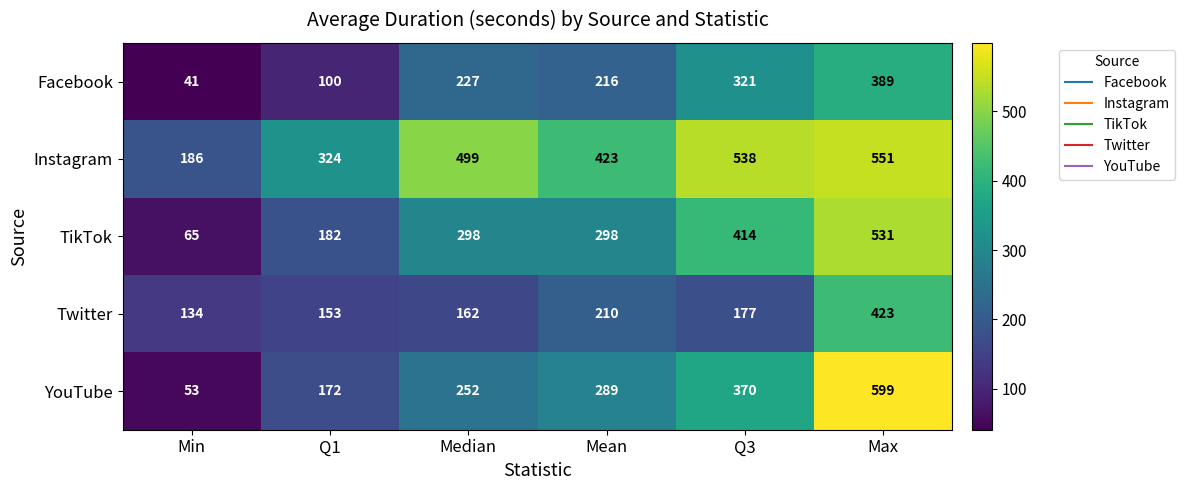

Reading left to right, transcribe all the data shown in this chart.

Facebook: Min=41	Q1=100	Median=227	Mean=216	Q3=321	Max=389
Instagram: Min=186	Q1=324	Median=499	Mean=423	Q3=538	Max=551
TikTok: Min=65	Q1=182	Median=298	Mean=298	Q3=414	Max=531
Twitter: Min=134	Q1=153	Median=162	Mean=210	Q3=177	Max=423
YouTube: Min=53	Q1=172	Median=252	Mean=289	Q3=370	Max=599